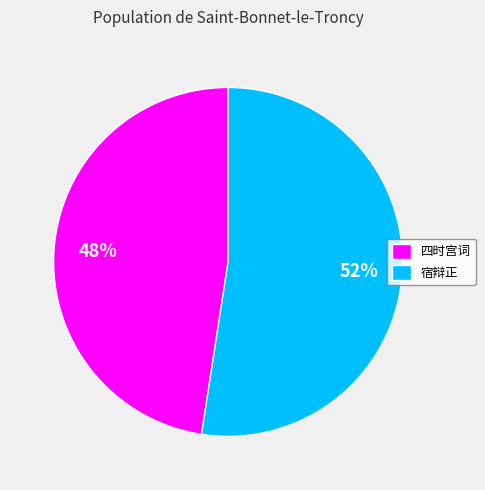

Rank the categories by value from highest to lowest.

宿辩正, 四时宫词